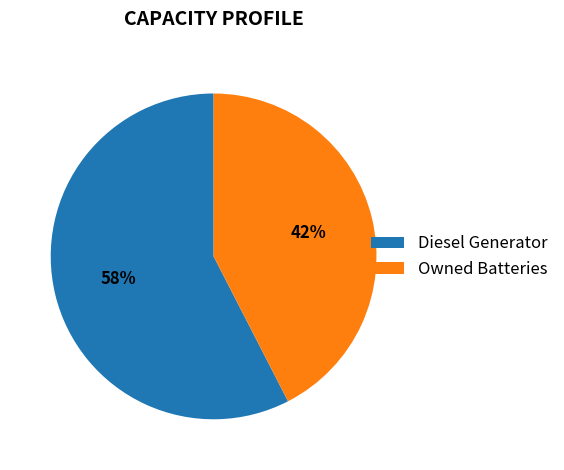

Combined, do Diesel Generator and Owned Batteries account for over 50%?

Yes